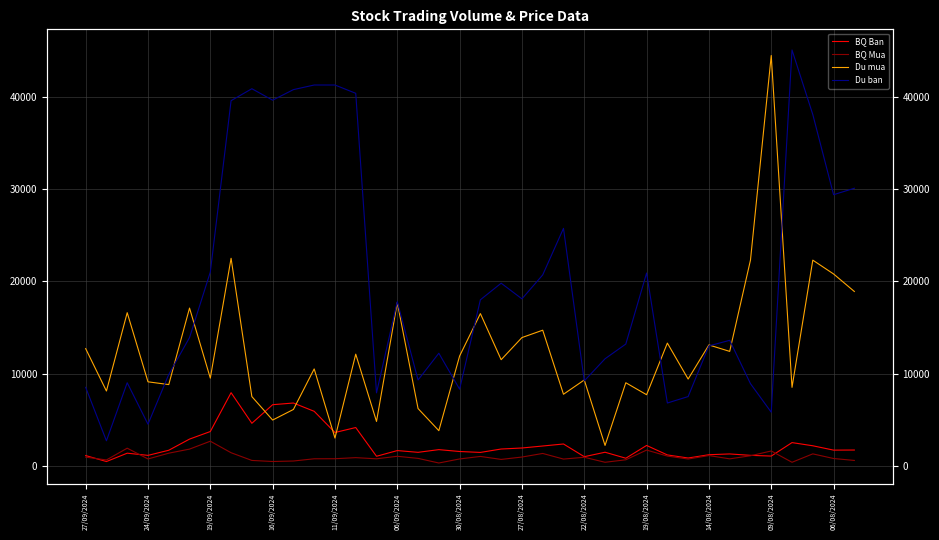

What is the average value of the BQ Ban series?

2344